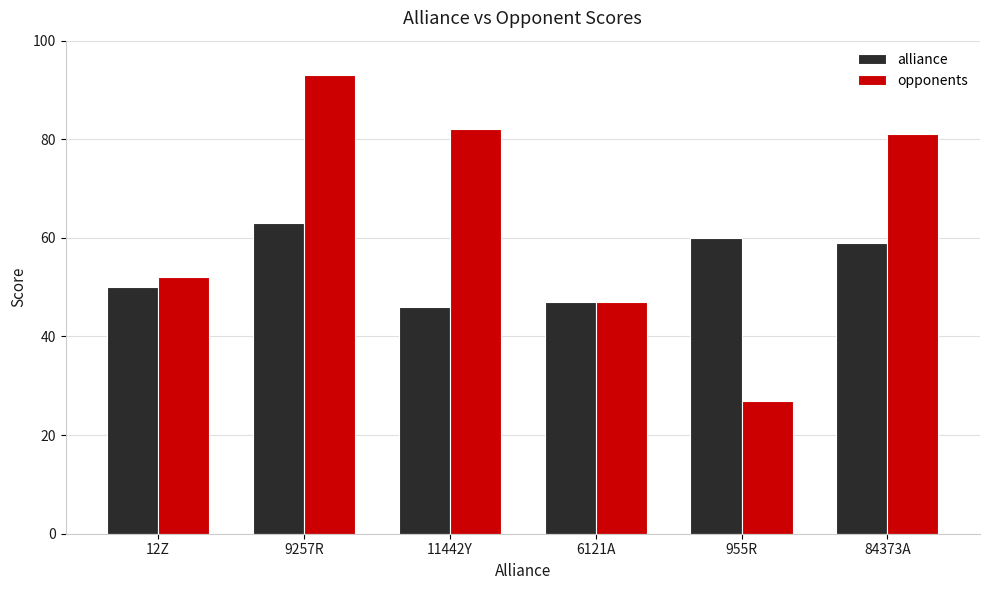

The value of alliance at 12Z is 50. True or false?

True